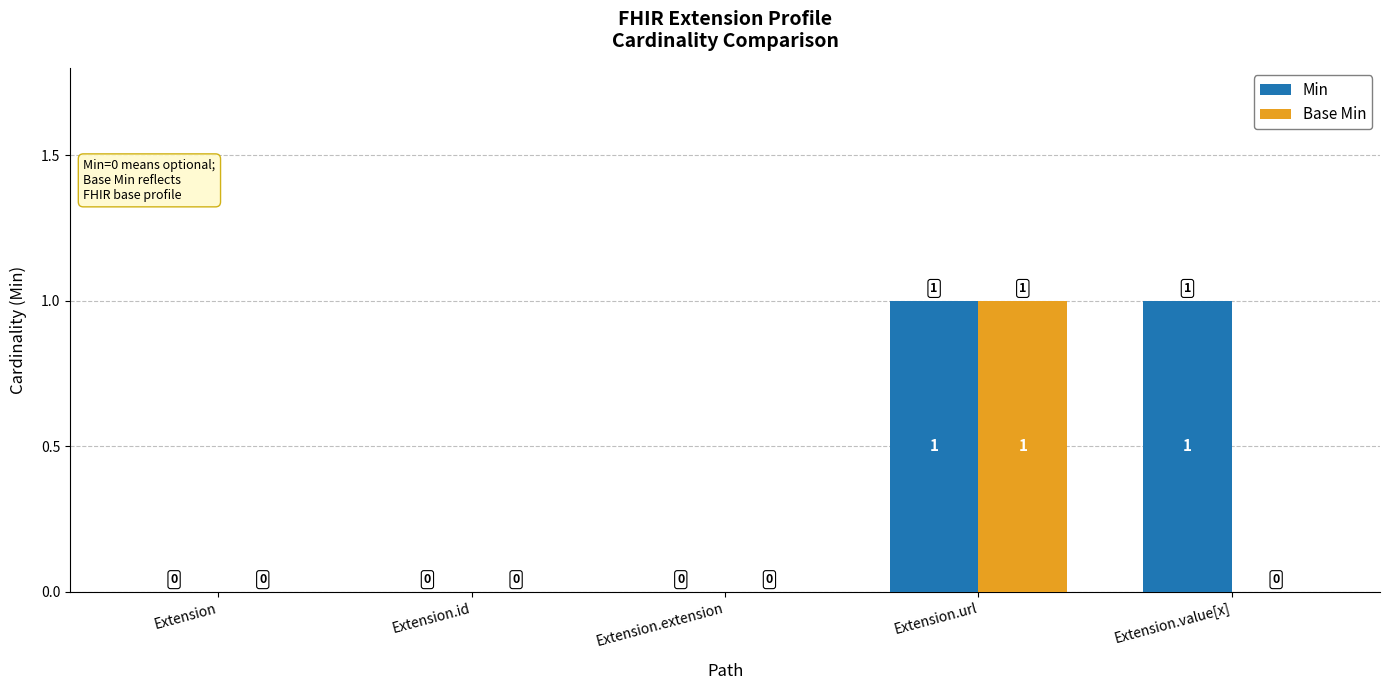

How many Base Min values are between 0 and 1?

5